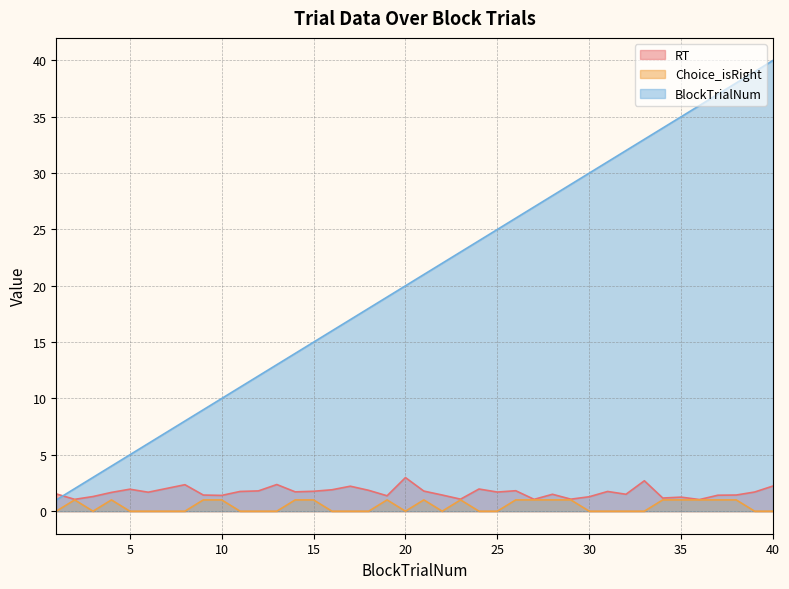

The Choice_isRight series shows 1.0 at 23. True or false?

True